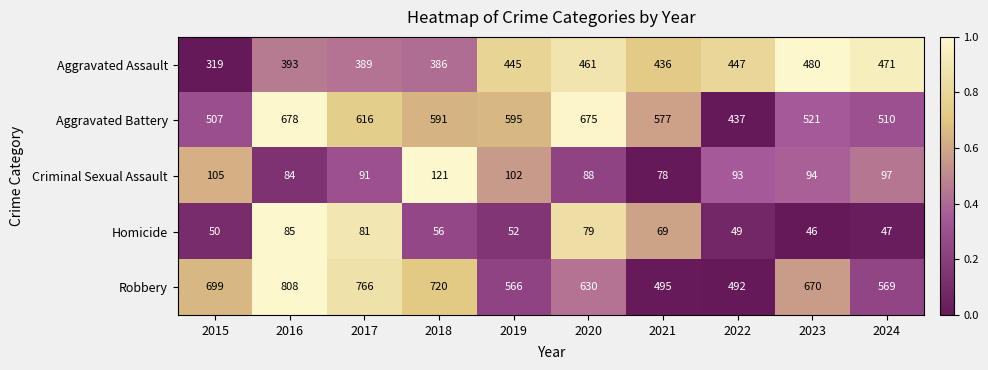

The value of Aggravated Assault at 2015 is 319. True or false?

True